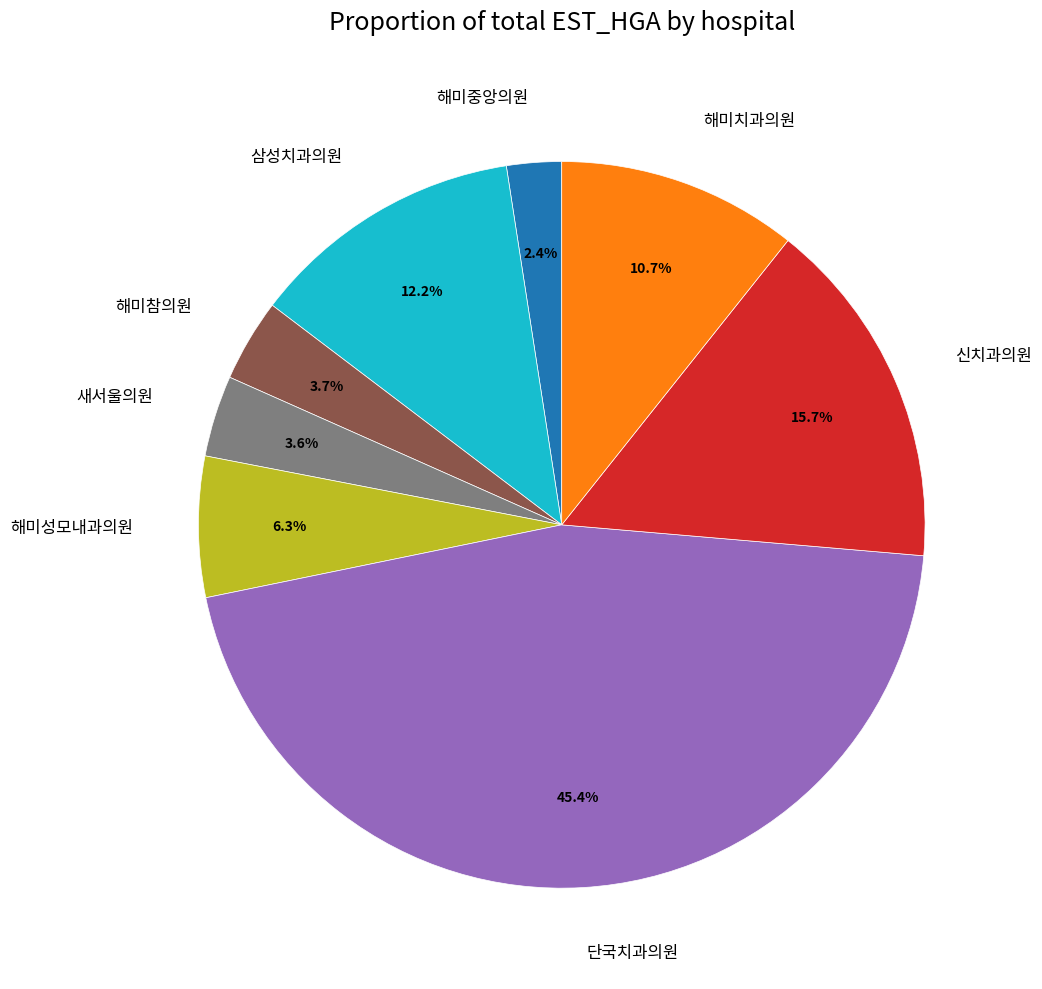

How many slices are in this pie chart?

8